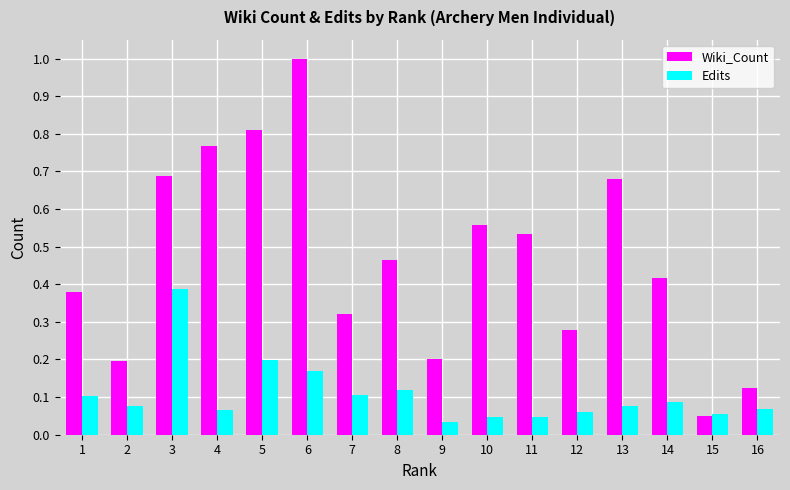

At 10, list the series in order from smallest to largest.

Edits, Wiki_Count